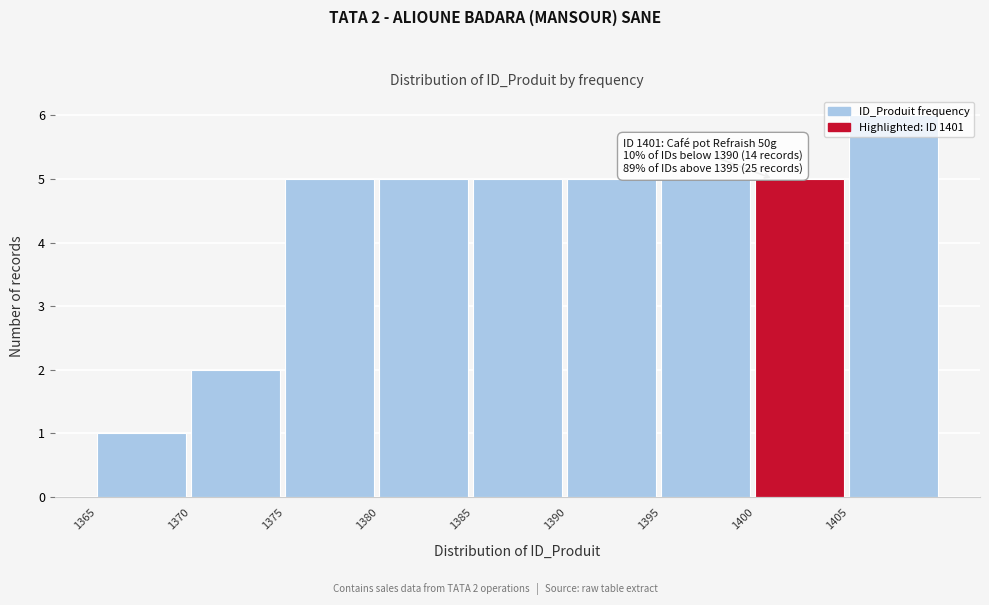

Over which range of the x-axis is the bar tallest?

1405 to 1410